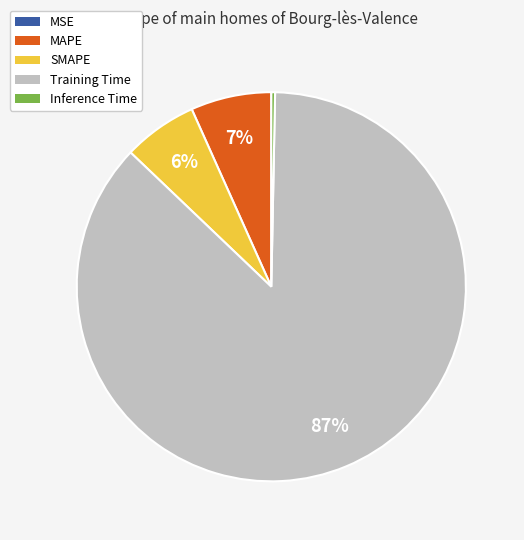

To the nearest percent, what percentage of the pie is MAPE?

7%